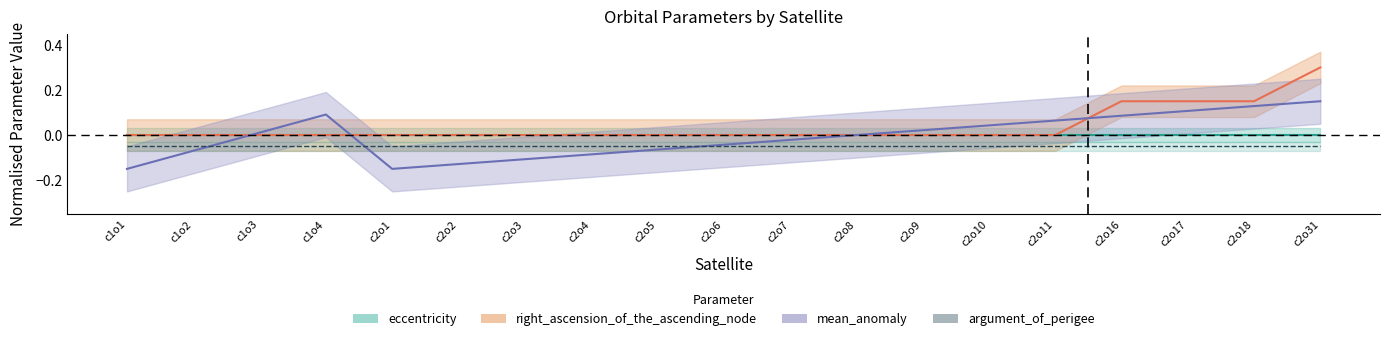

At which category is the sum across all series the highest?

c2o31